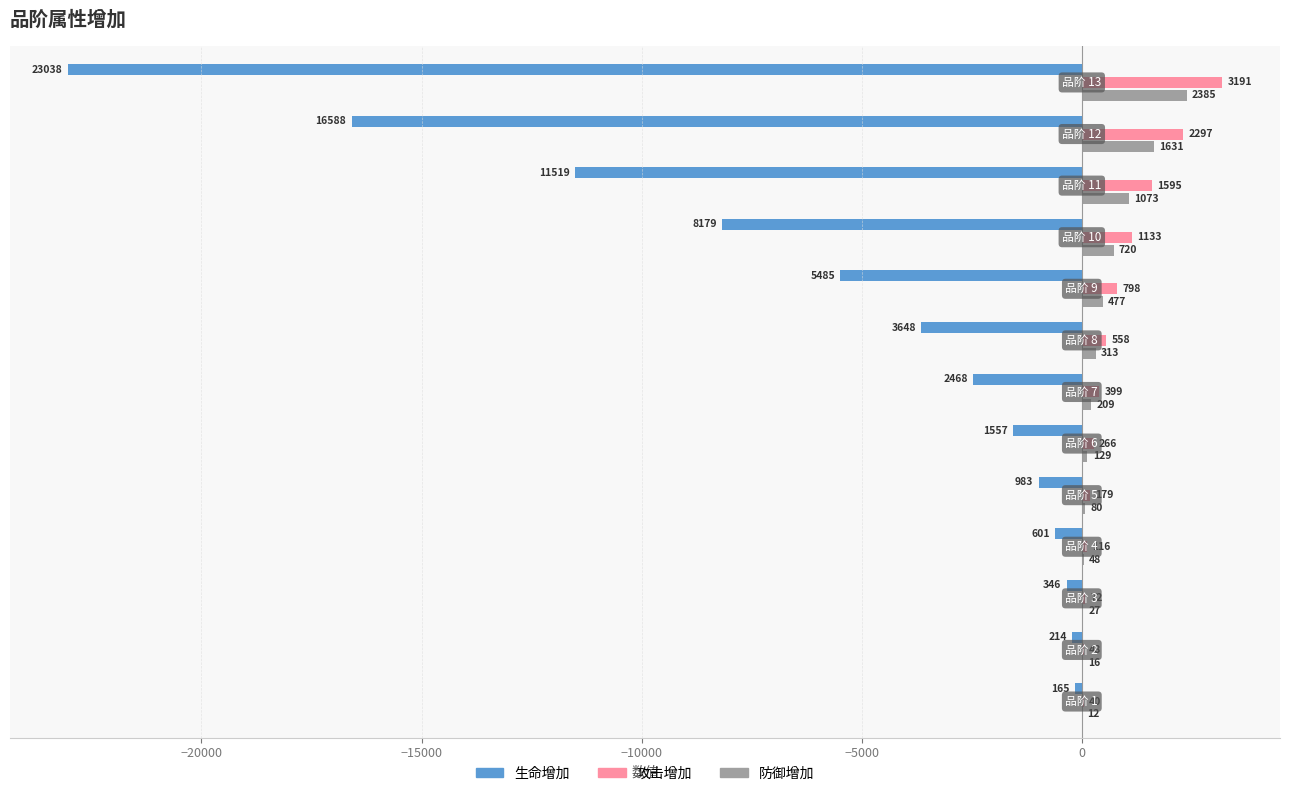

What is the sum of all 防御增加 values?

7120